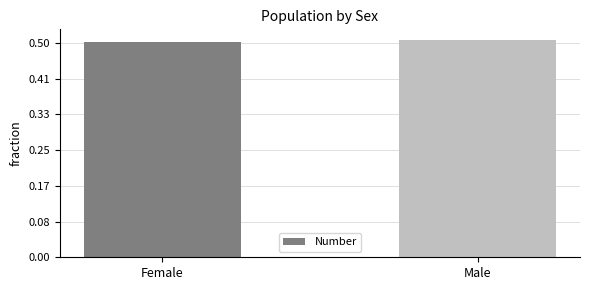

What is the label of the 2nd bar from the left?

Male